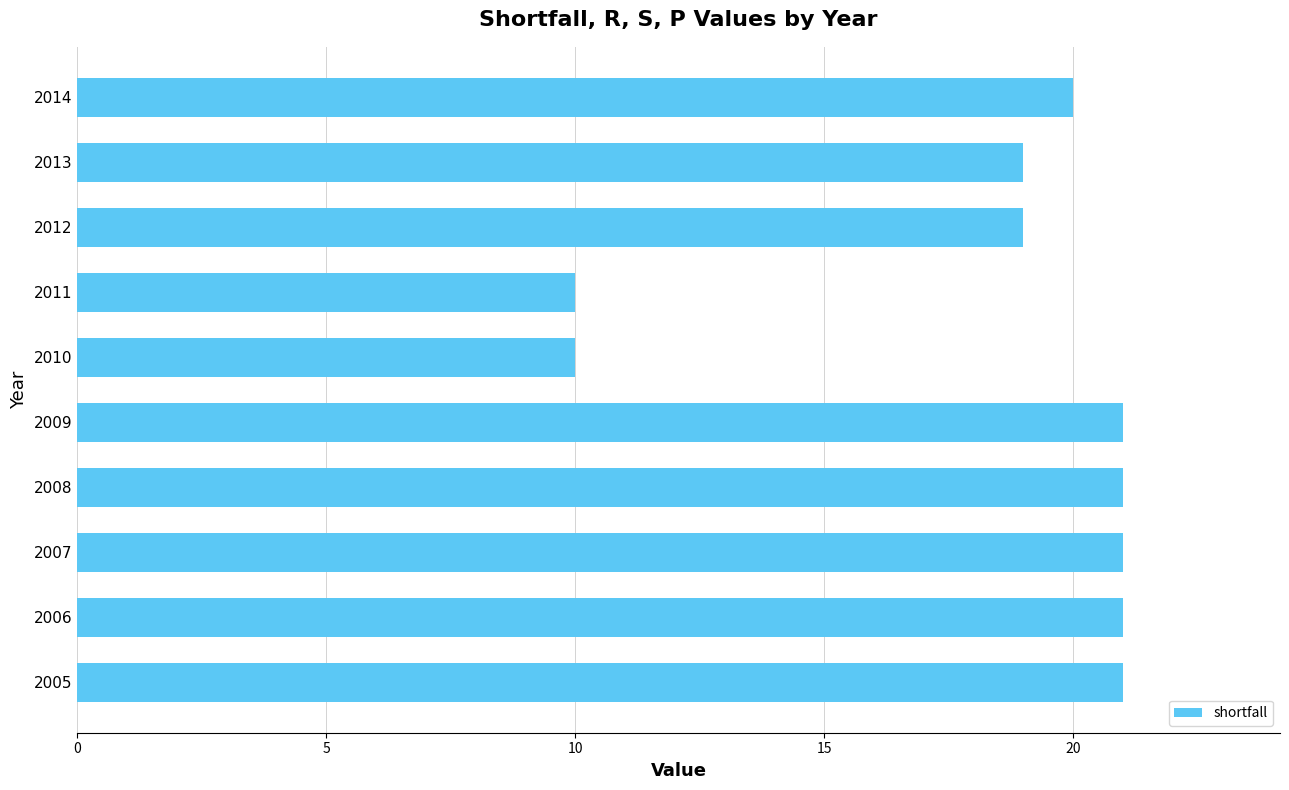

What is the maximum value shown in the chart?

21